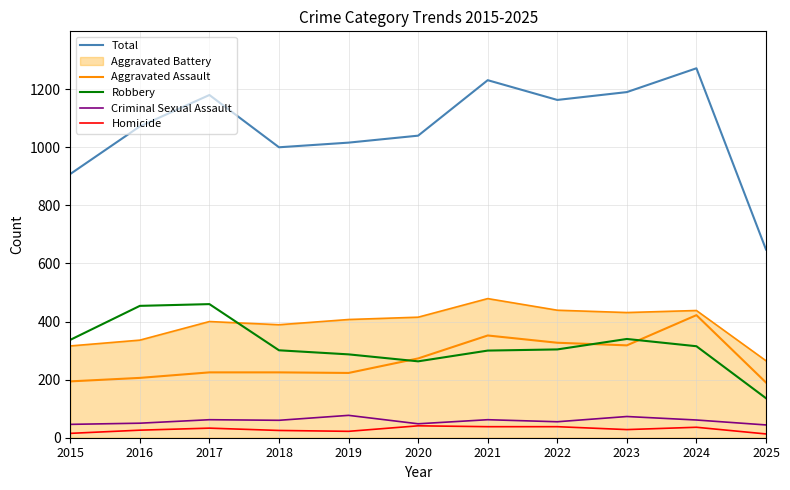

Where is Robbery nearest to the value 298?

2021